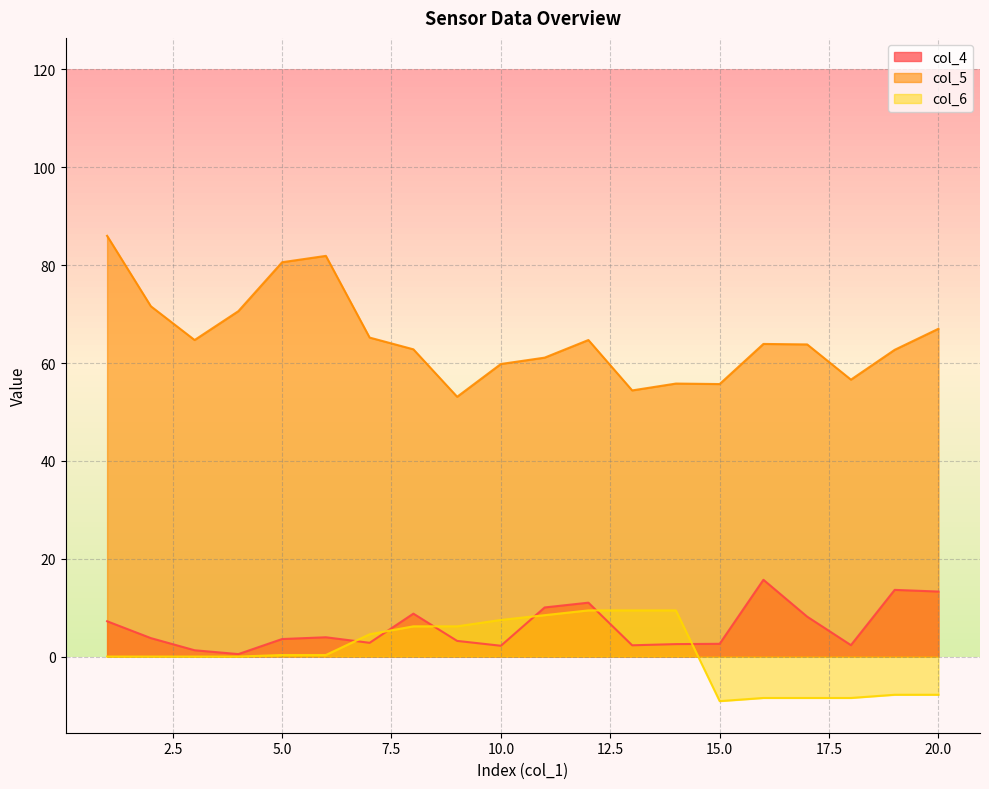

What is the difference between the col_4 values at 4 and 1?

6.7